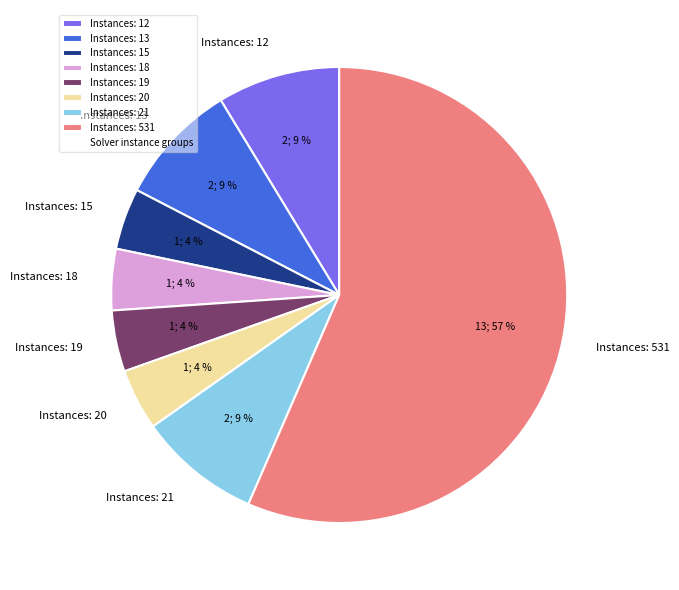

Count the number of slices in the pie.

8